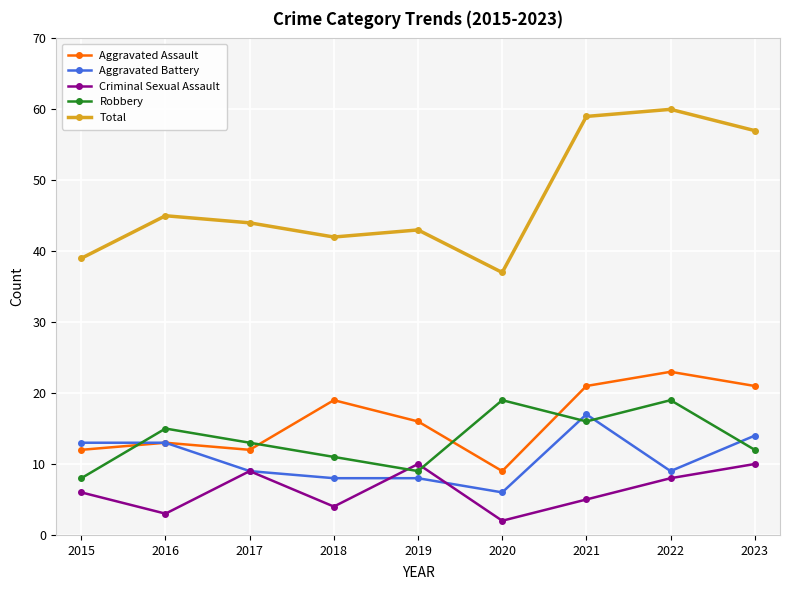

True or false: Criminal Sexual Assault and Total cross at least once.

False